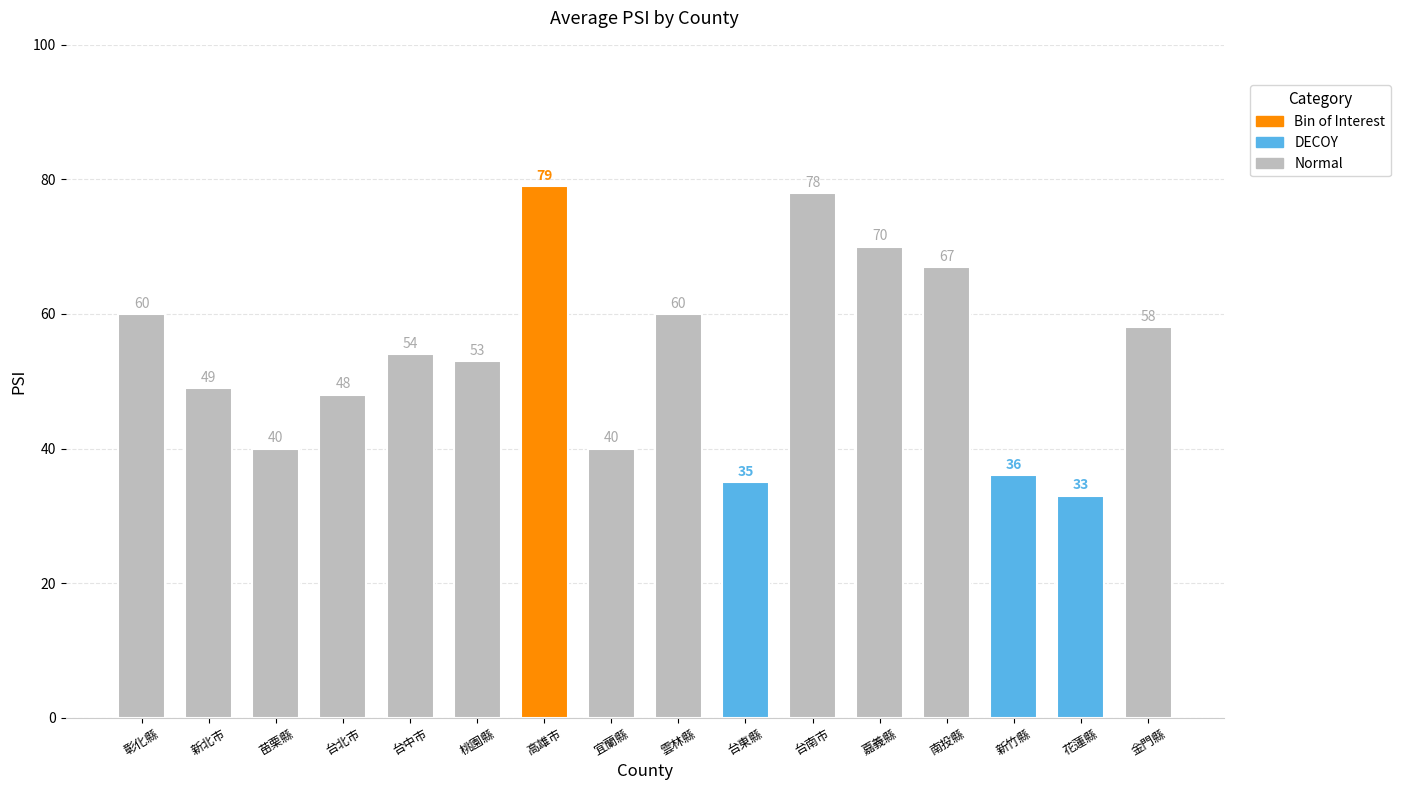

Reading right to left, transcribe all the data shown in this chart.

58	33	36	67	70	78	35	60	40	79	53	54	48	40	49	60